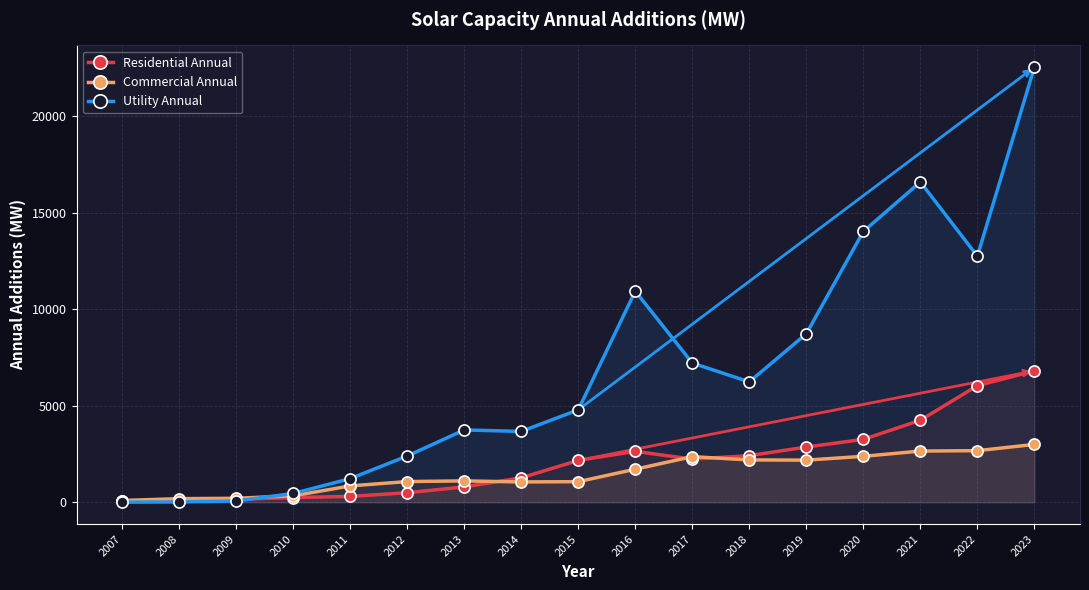

Which series has the largest total across all categories?

Utility Annual